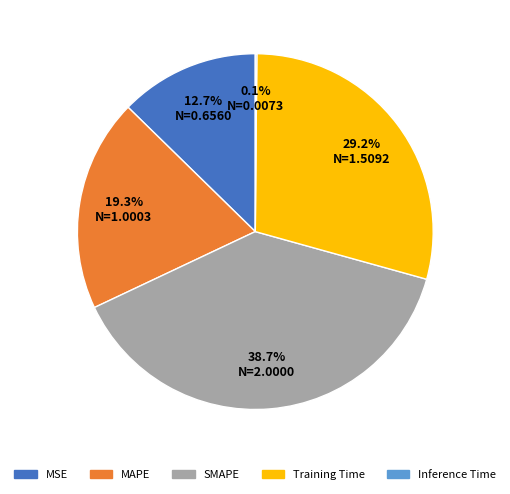

Which has a higher value, MAPE or SMAPE?

SMAPE